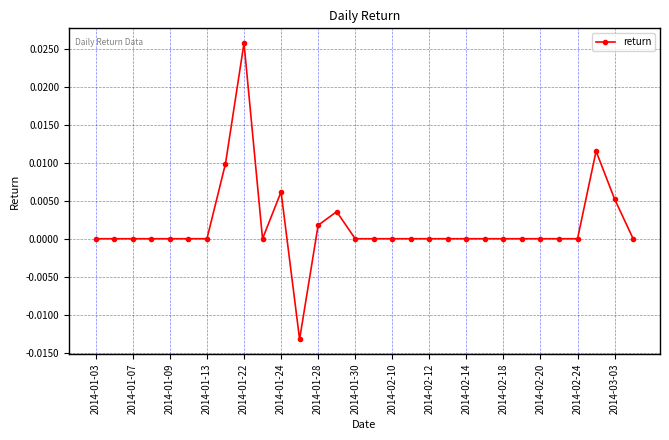

How many lines are shown in the chart?

1